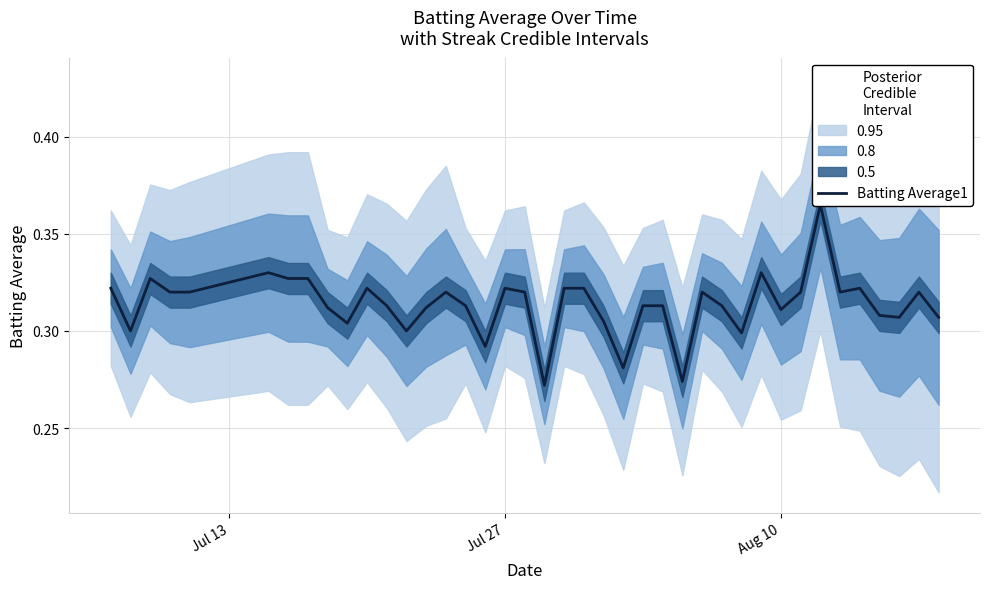

How many points are higher than both their immediate neighbors (excluding endpoints)?

10